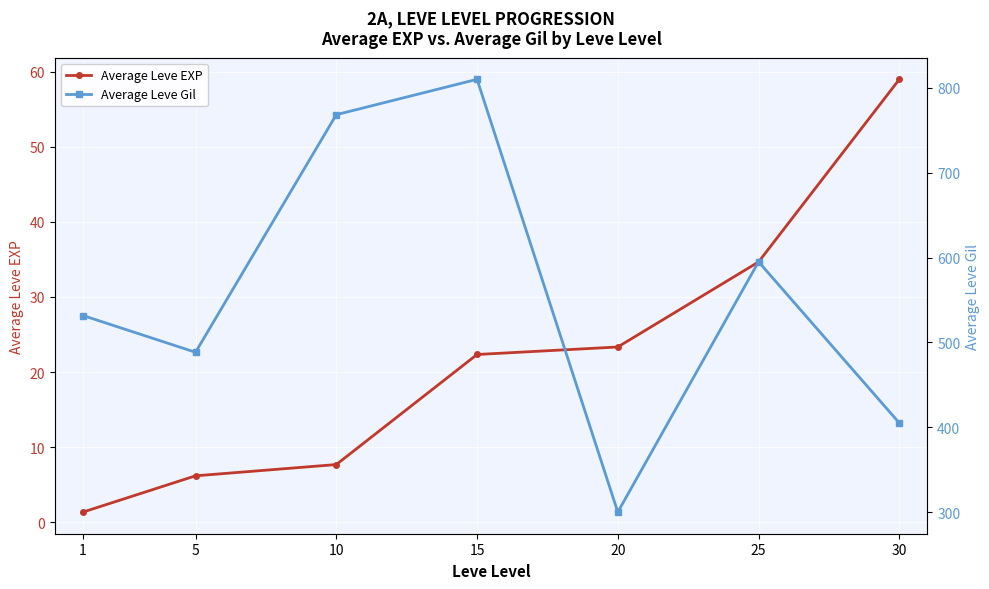

Is it true that Average Leve EXP equals 12.7 at 10?

False